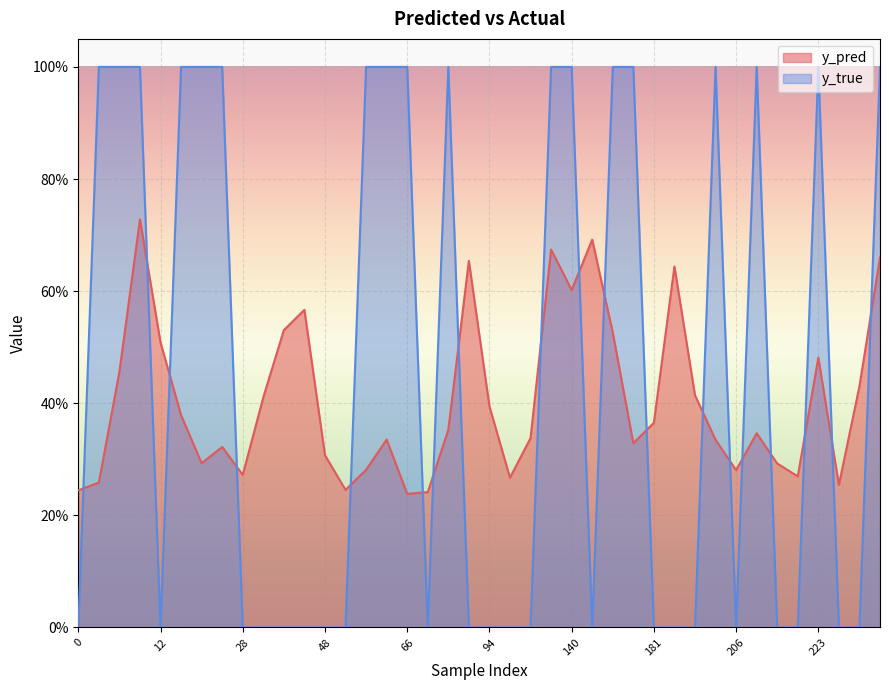

How many lines are shown in the chart?

2